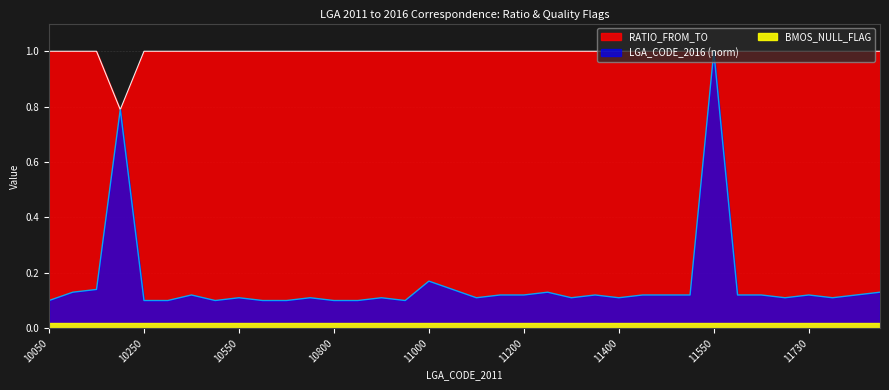

In RATIO_FROM_TO, how many points are lower than both neighbors (excluding endpoints)?

2